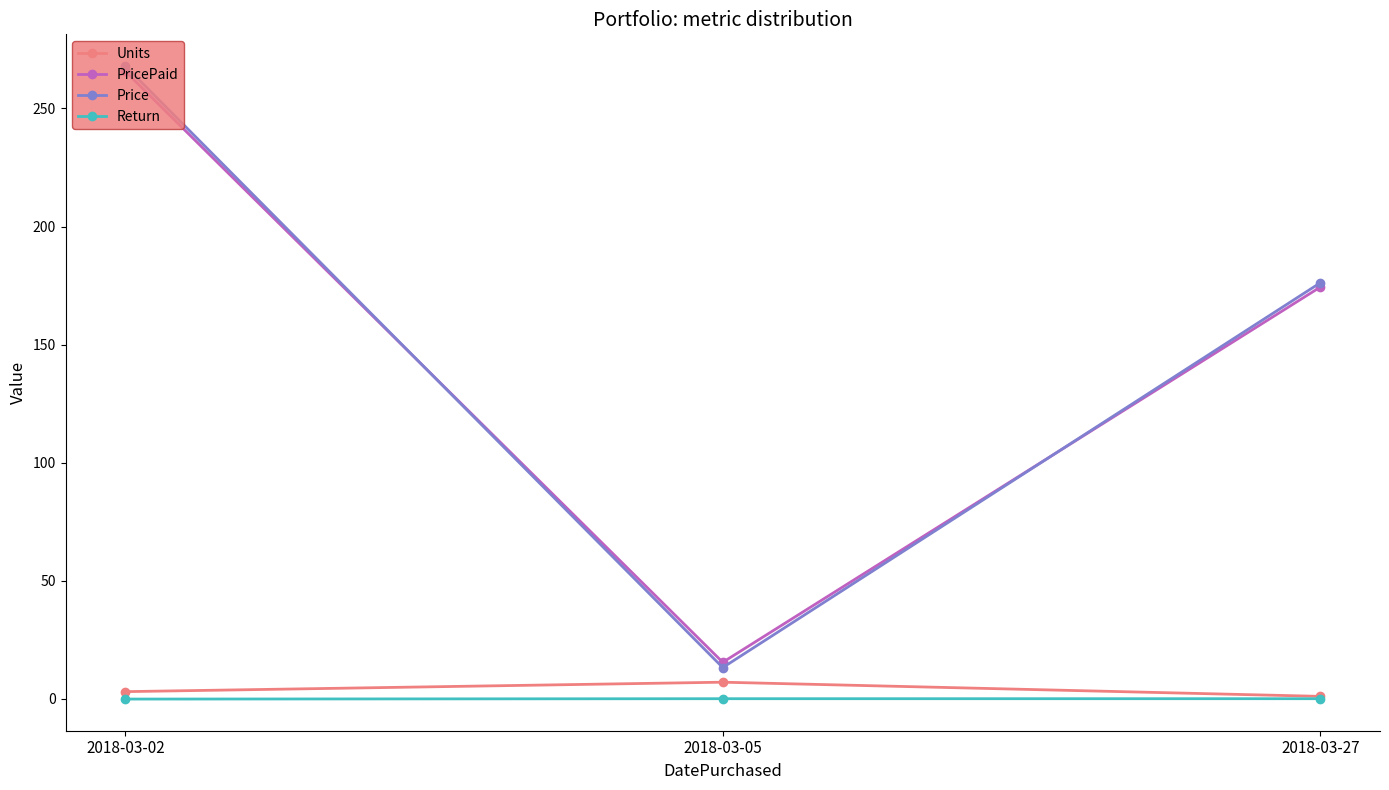

What is the sum of all Price values?

457.3